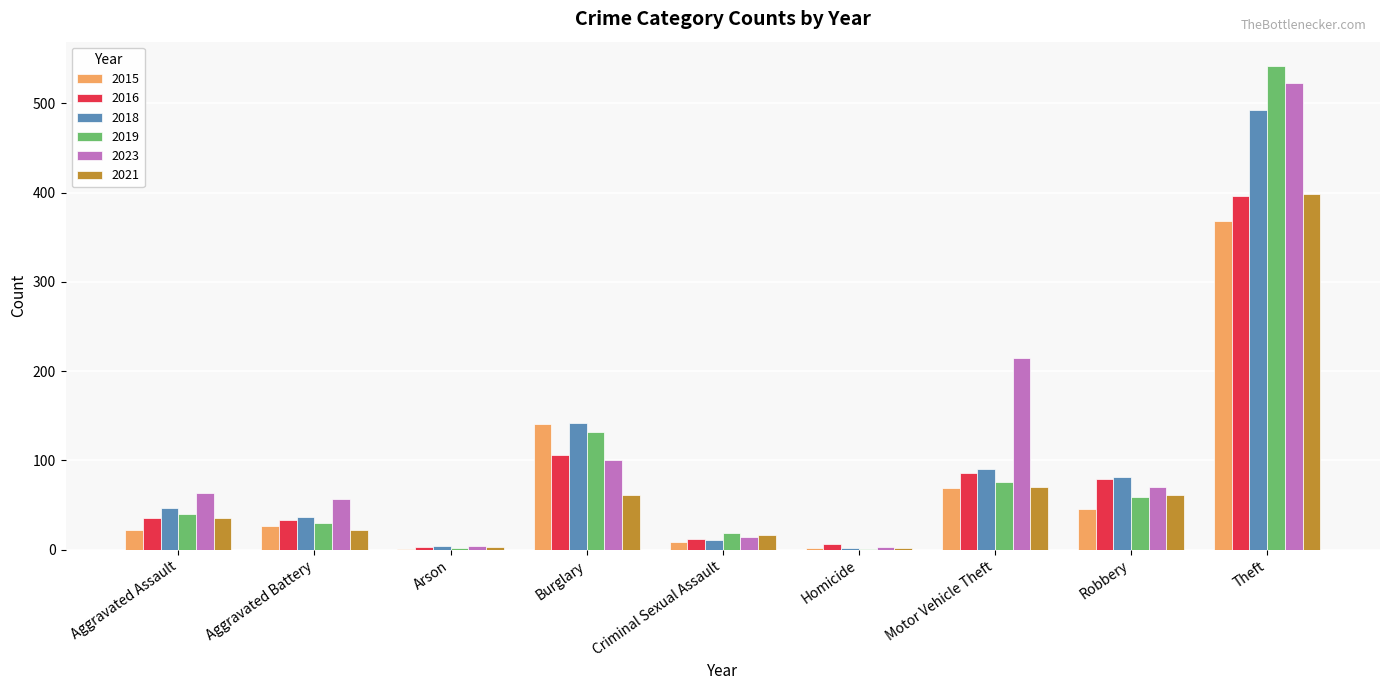

What is the difference between the 2016 values at Arson and Theft?

393